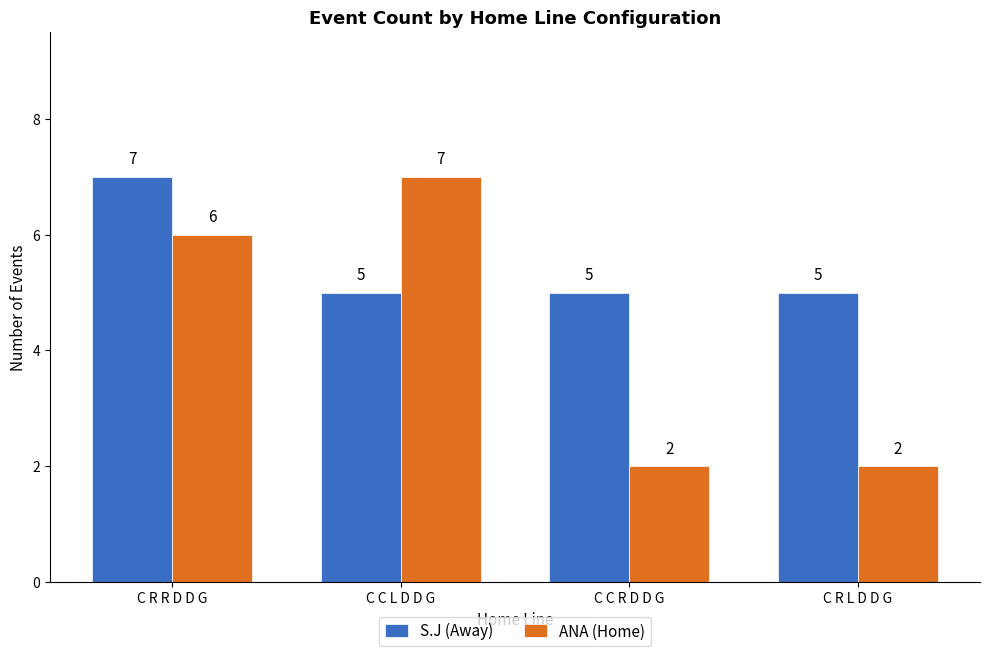

At which category is the sum across all series the highest?

C R R D D G